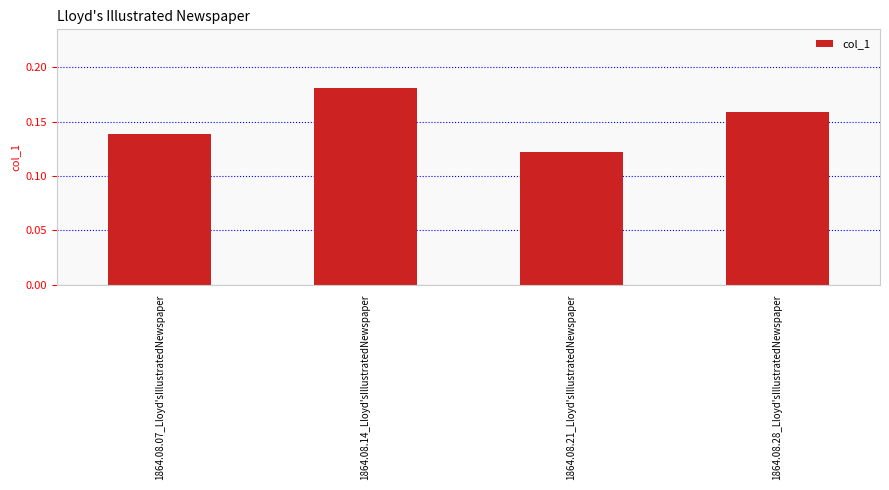

List the labels in order of value, largest first.

1864.08.14_Lloyd'sIllustratedNewspaper, 1864.08.28_Lloyd'sIllustratedNewspaper, 1864.08.07_Lloyd'sIllustratedNewspaper, 1864.08.21_Lloyd'sIllustratedNewspaper